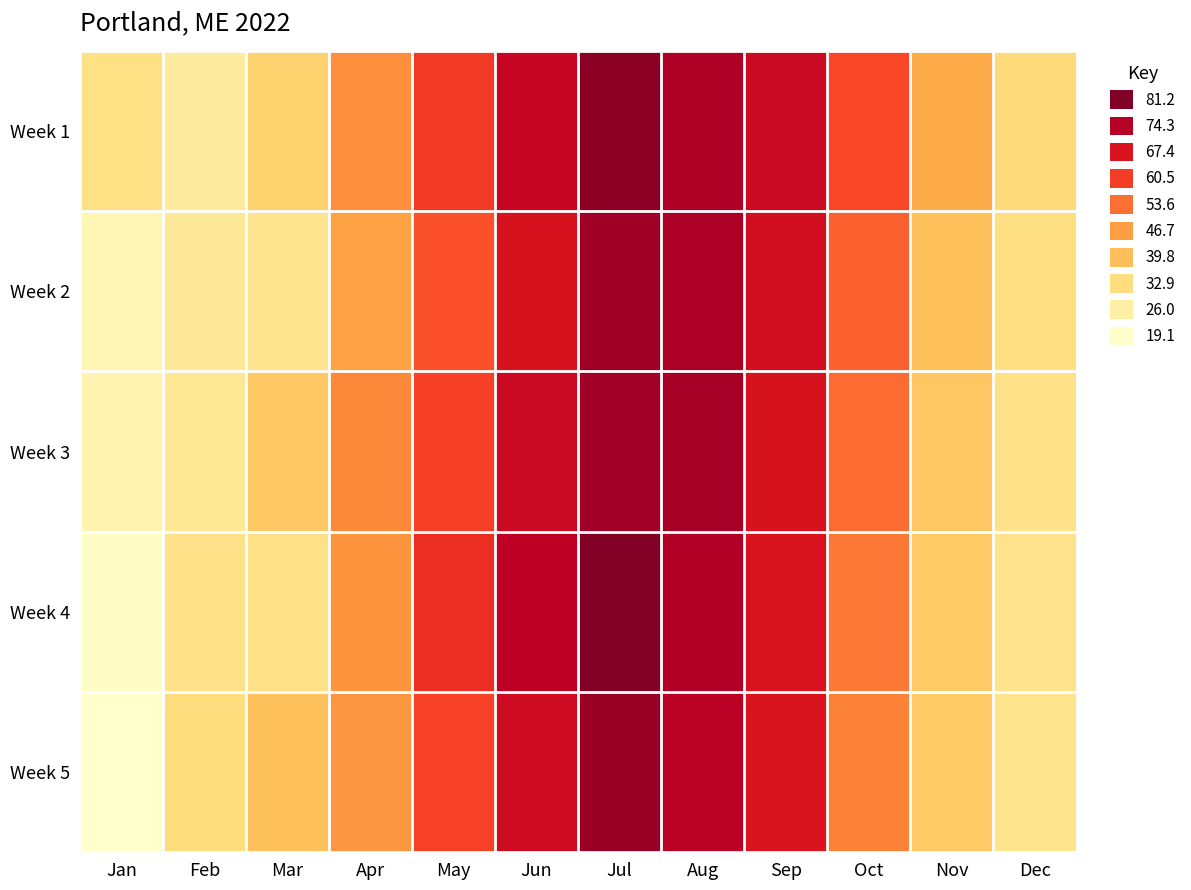

At Jan, list the series in order from smallest to largest.

Week 5, Week 4, Week 2, Week 3, Week 1